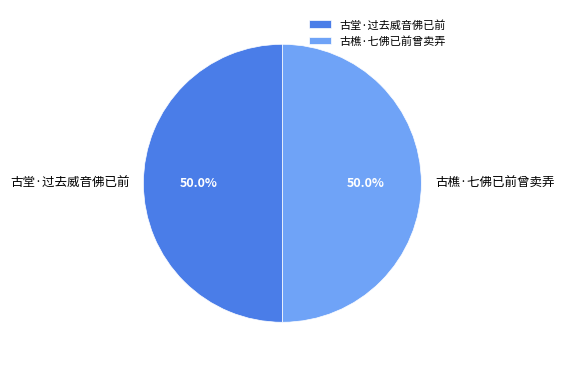

To the nearest percent, what percentage of the pie is 古堂·过去威音佛已前?

50%